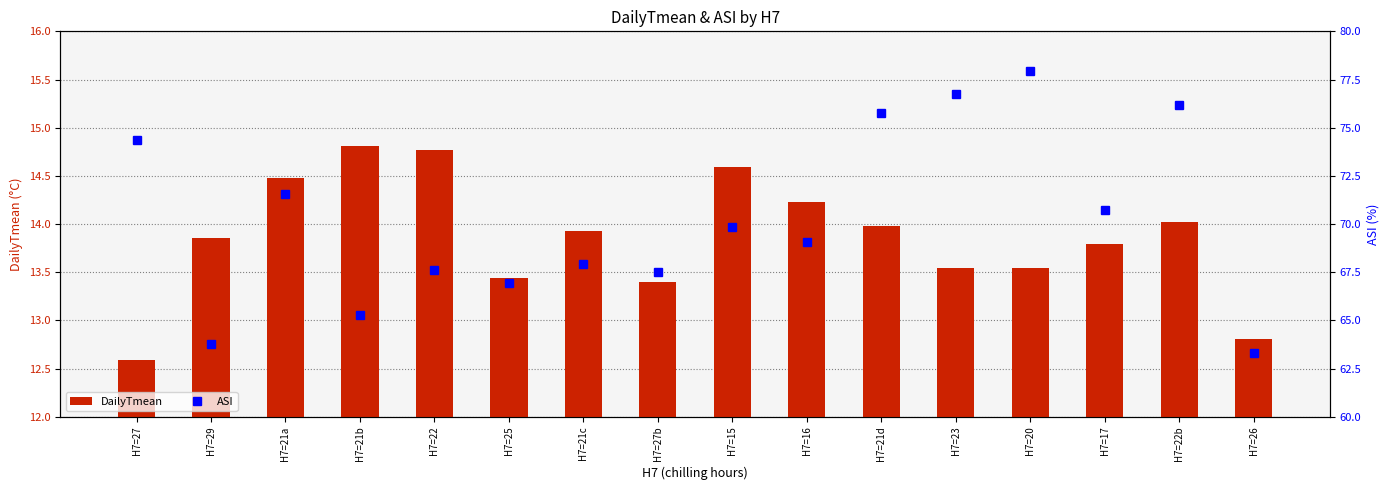

What is the label of the 6th bar from the left?

H7=25